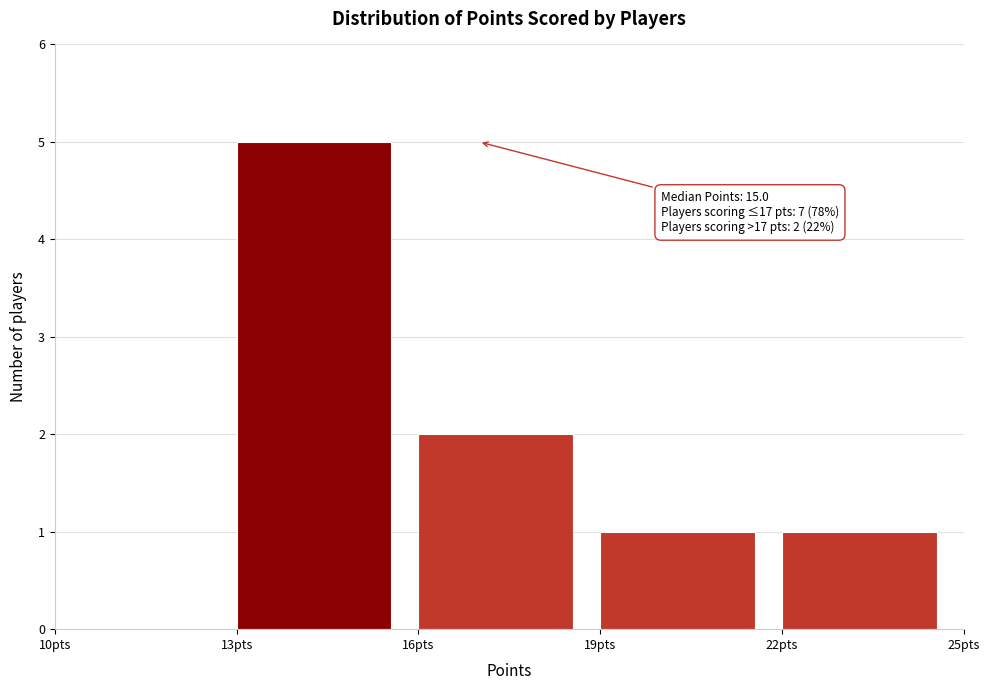

Which range on the x-axis has the tallest bar?

13 to 16